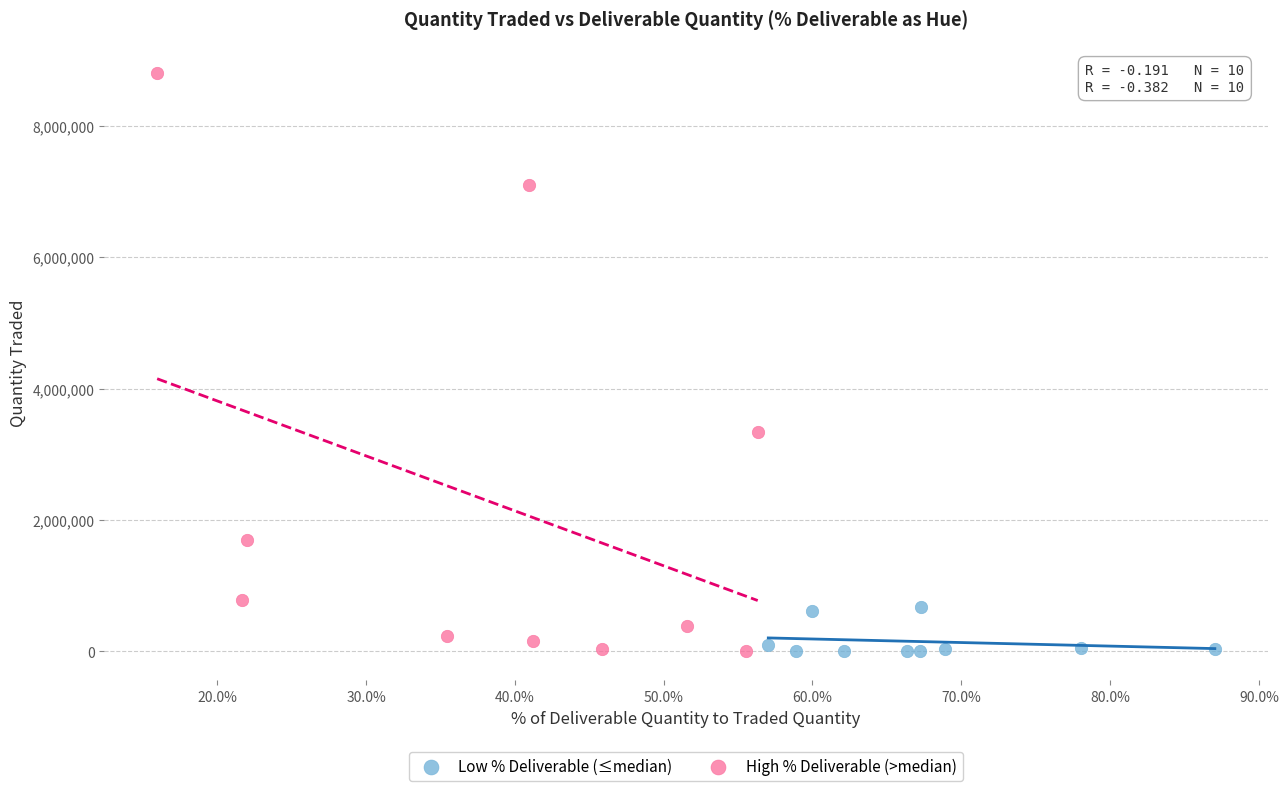

Which series has the widest spread of Y values?

High % Deliverable (>median)